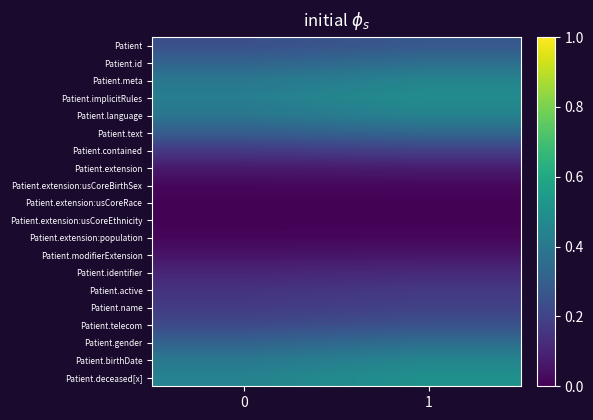

Reading left to right, list all the values displayed in this chart.

row_0: 0.2	0.3
row_1: 0.3	0.4
row_2: 0.4	0.4
row_3: 0.4	0.5
row_4: 0.4	0.4
row_5: 0.3	0.3
row_6: 0.2	0.2
row_7: 0.1	0.1
row_8: 0.0	0.0
row_9: 0.0	0.0
row_10: 0.0	0.0
row_11: 0.0	0.0
row_12: 0.1	0.1
row_13: 0.1	0.1
row_14: 0.1	0.2
row_15: 0.2	0.2
row_16: 0.2	0.3
row_17: 0.3	0.4
row_18: 0.4	0.5
row_19: 0.4	0.5